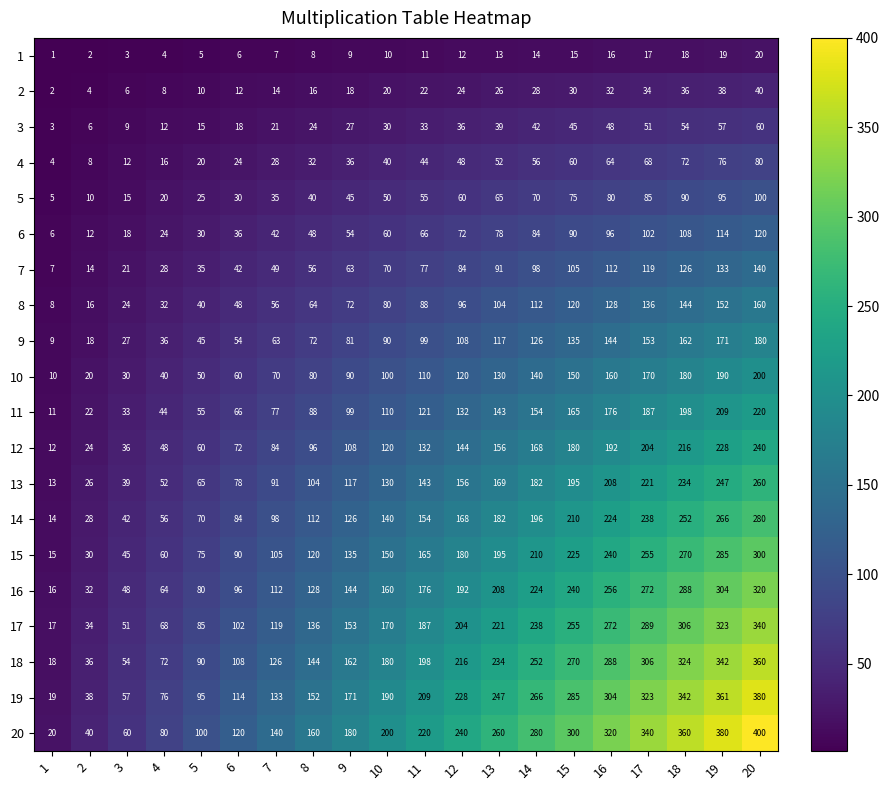

What is the difference between the highest and lowest values at 5?

95